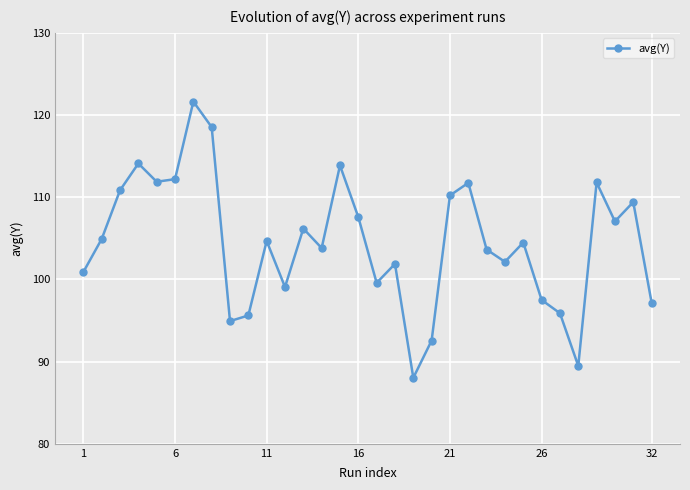

What is the smallest value displayed?

88.0